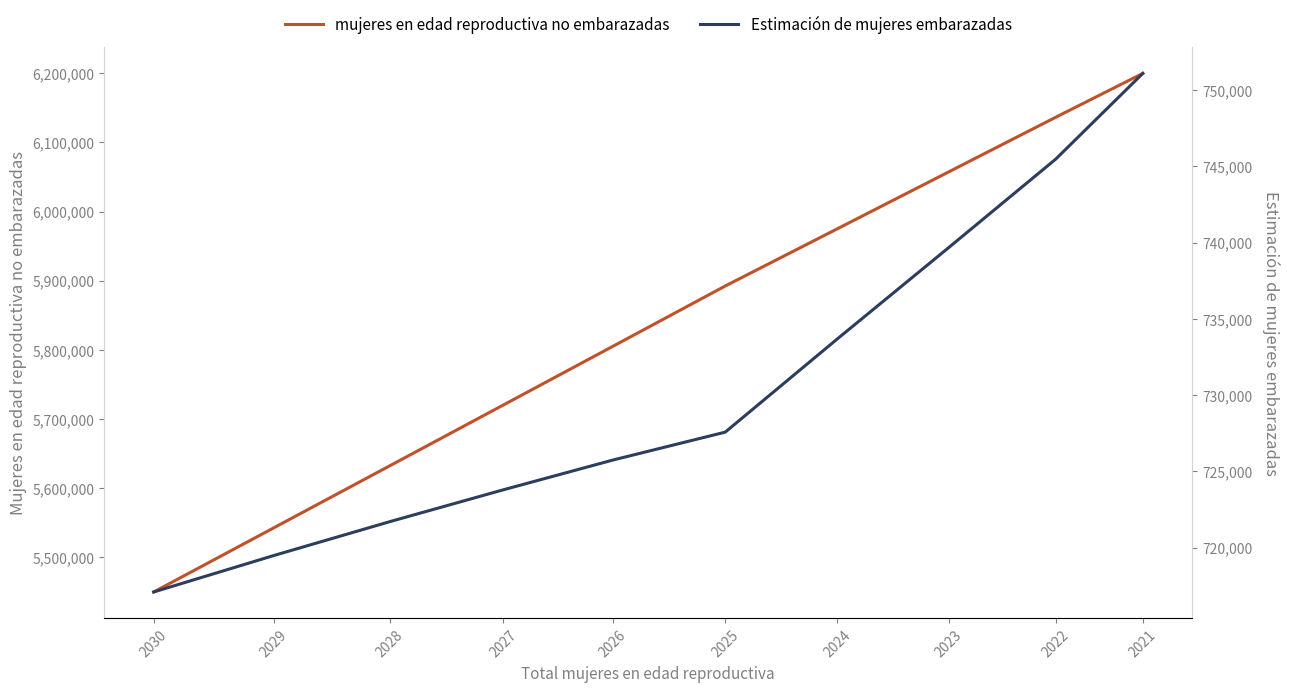

What is the difference between the Estimación de mujeres embarazadas values at 2021 and 2022?

5620.4